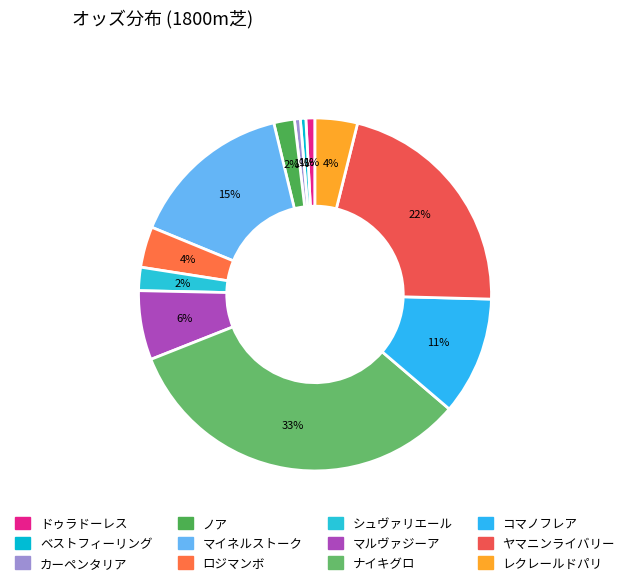

Which slice is the smallest?

ベストフィーリング